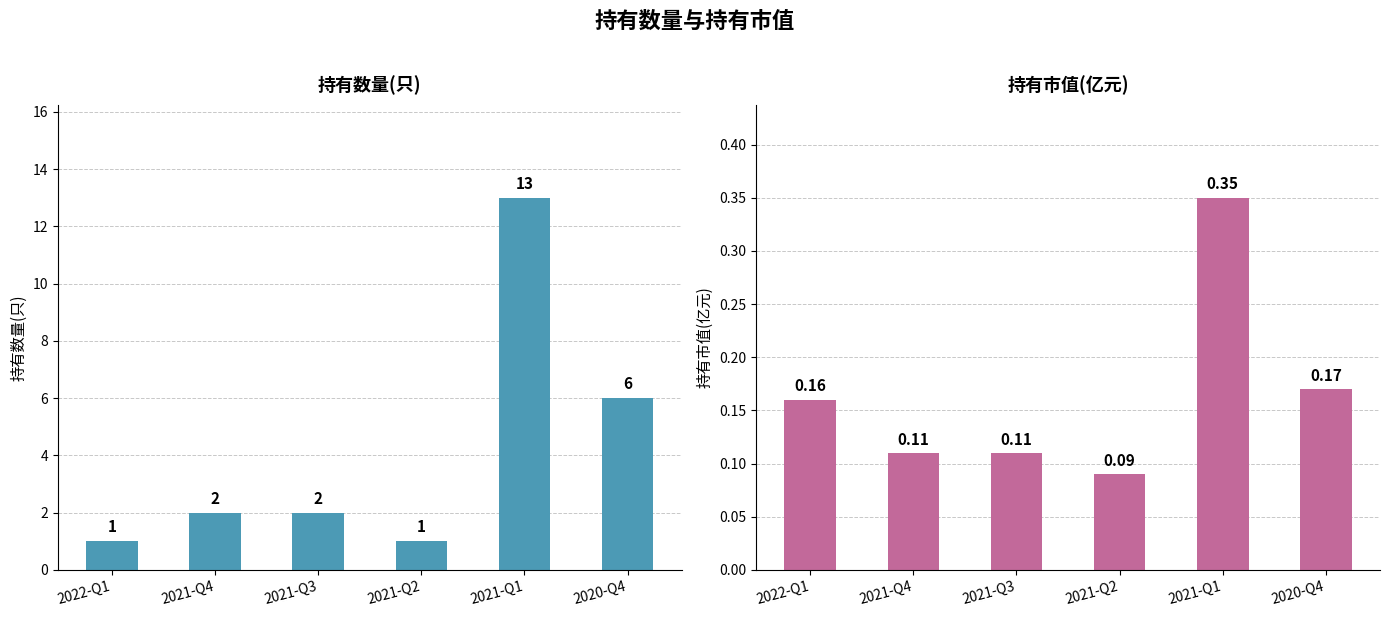

What is the total value across all series at 2021-Q3?

2.1